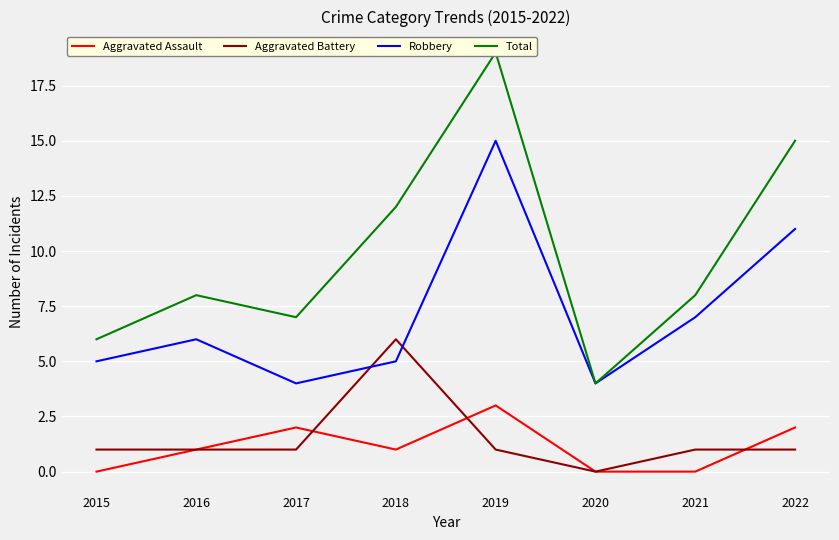

Reading left to right, what are all the values shown in this chart?

Aggravated Assault: 2015=0	2016=1	2017=2	2018=1	2019=3	2020=0	2021=0	2022=2
Aggravated Battery: 2015=1	2016=1	2017=1	2018=6	2019=1	2020=0	2021=1	2022=1
Robbery: 2015=5	2016=6	2017=4	2018=5	2019=15	2020=4	2021=7	2022=11
Total: 2015=6	2016=8	2017=7	2018=12	2019=19	2020=4	2021=8	2022=15